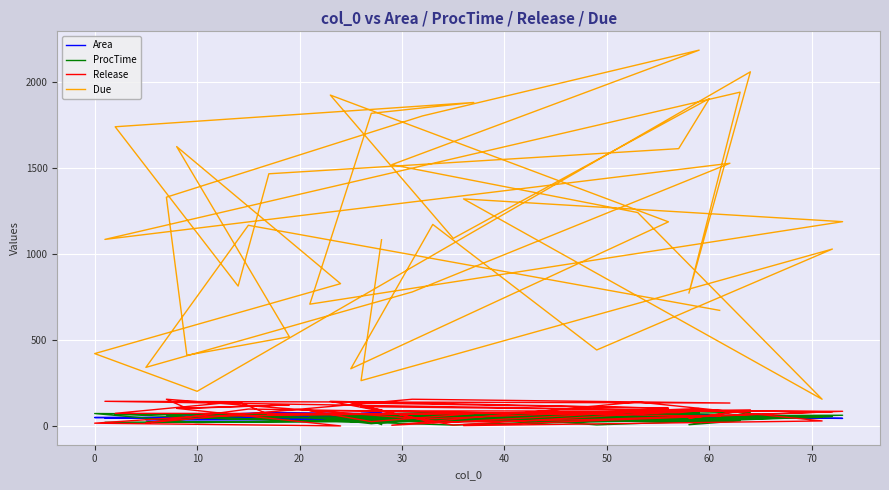

Which series changed the most between 30 and 10?

Due